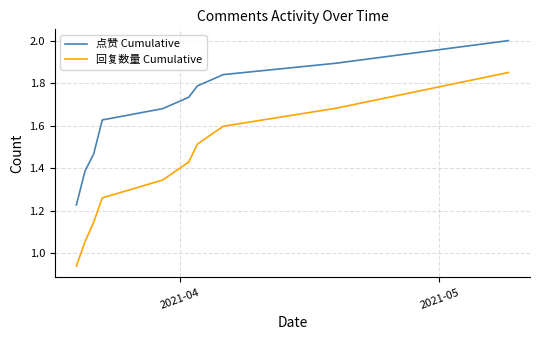

Which series has the largest range (max minus min)?

回复数量 Cumulative